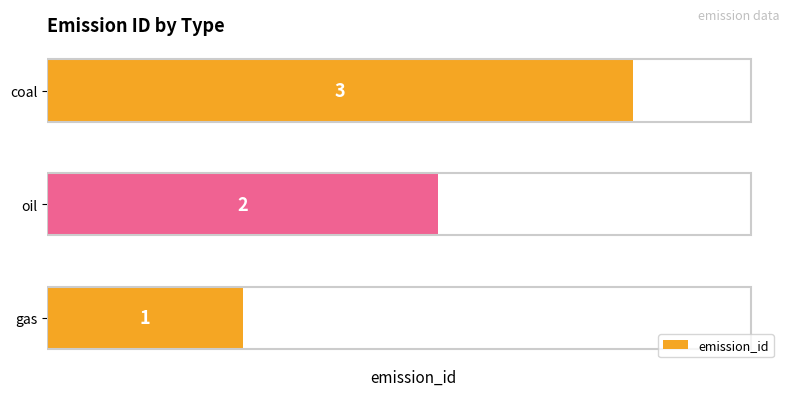

Where is the data nearest to the value 2?

oil